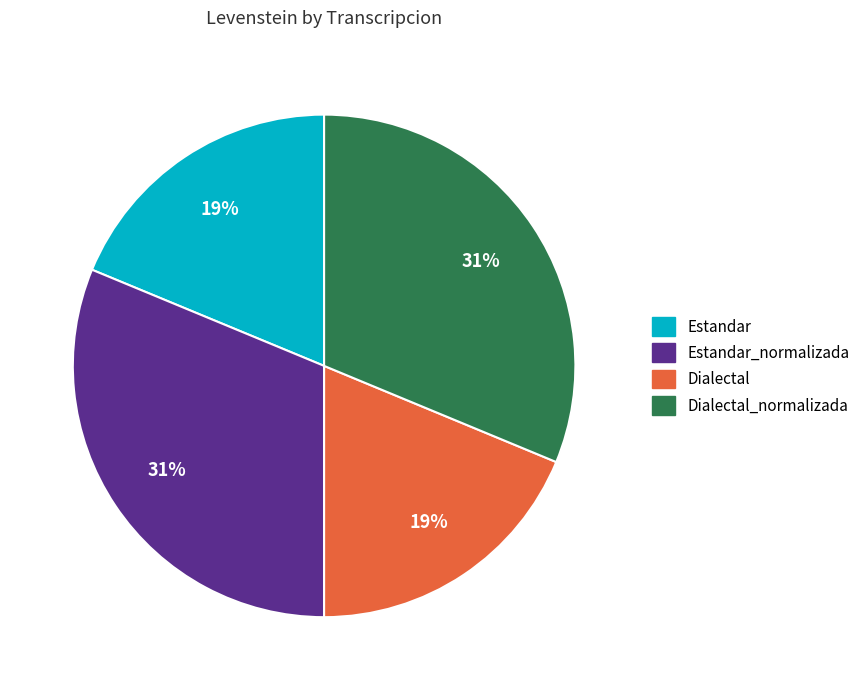

Is it true that Estandar_normalizada is 31% of the pie?

True